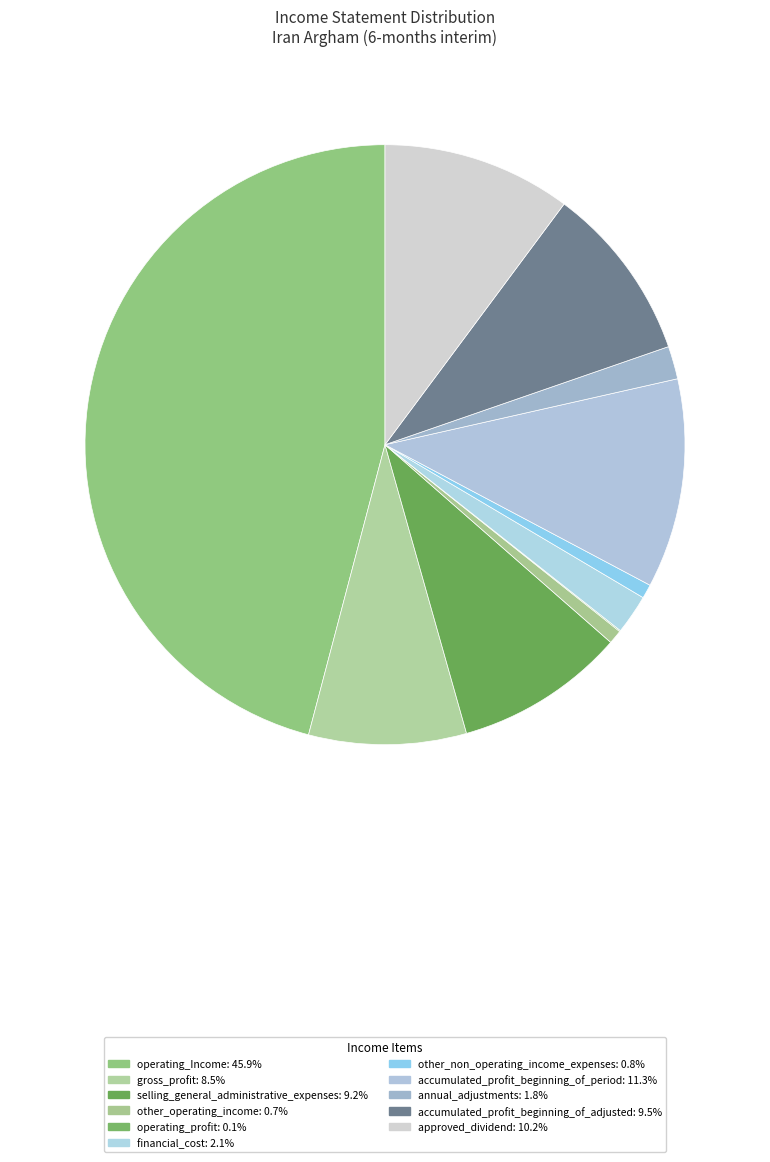

Which slice is the largest?

operating_Income